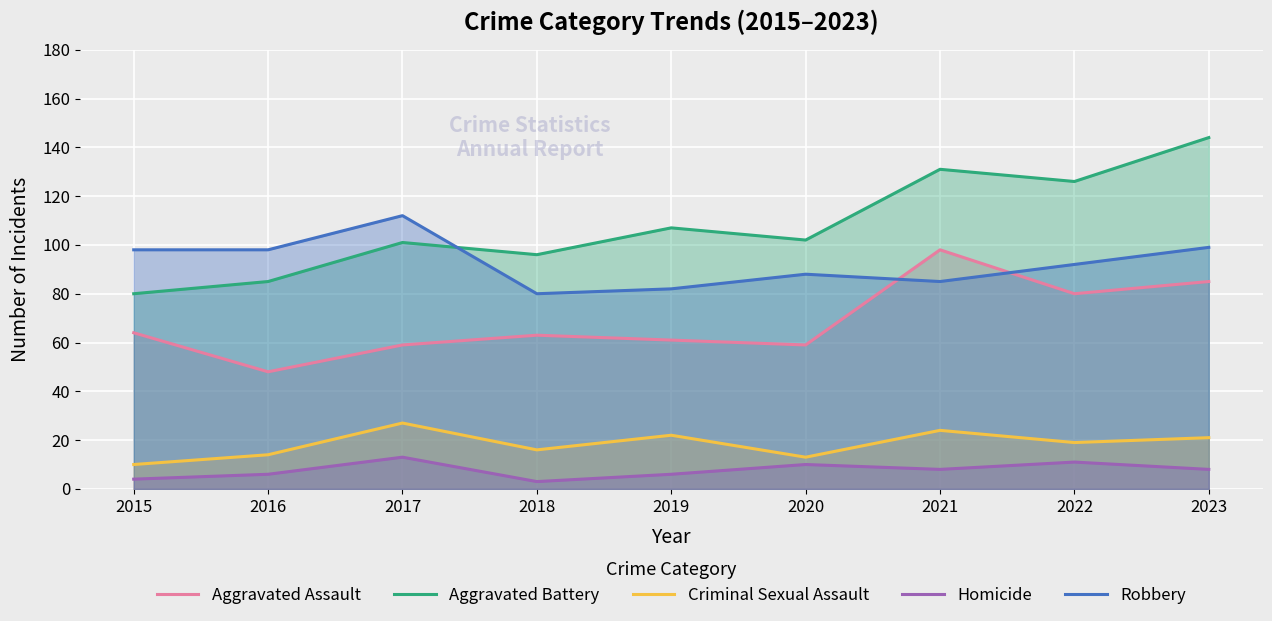

At which category does Robbery reach its first local peak?

2017